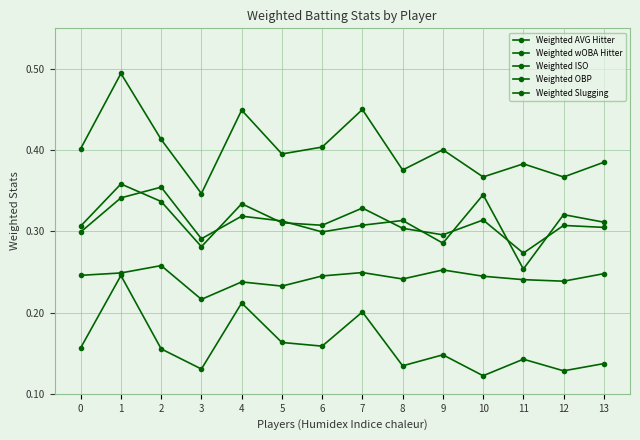

Is it true that Weighted Slugging equals 0.2 at 11?

False